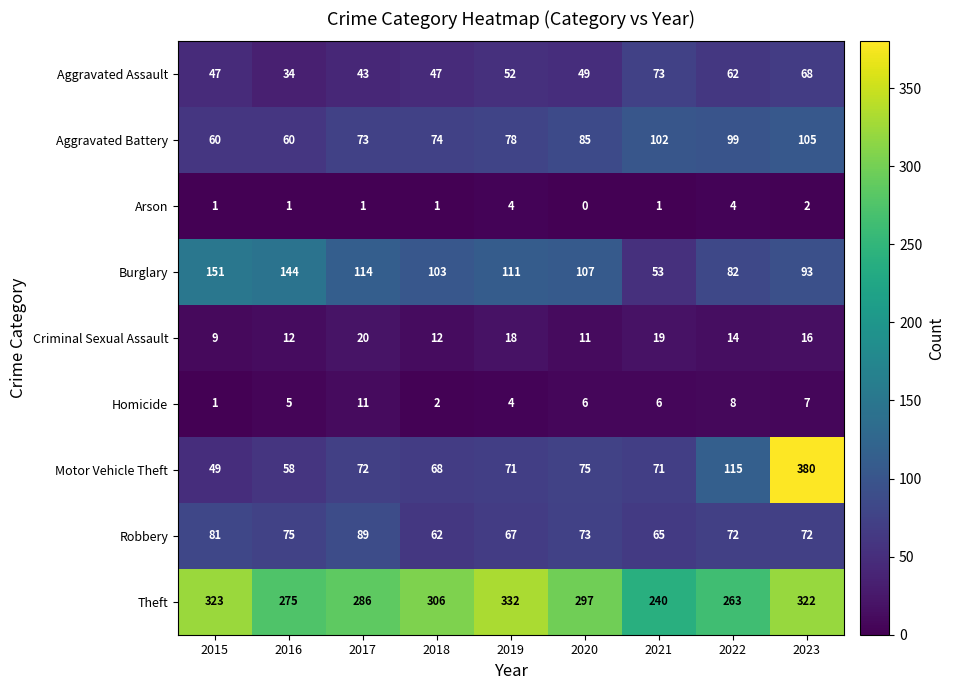

How many series are shown in this chart?

9